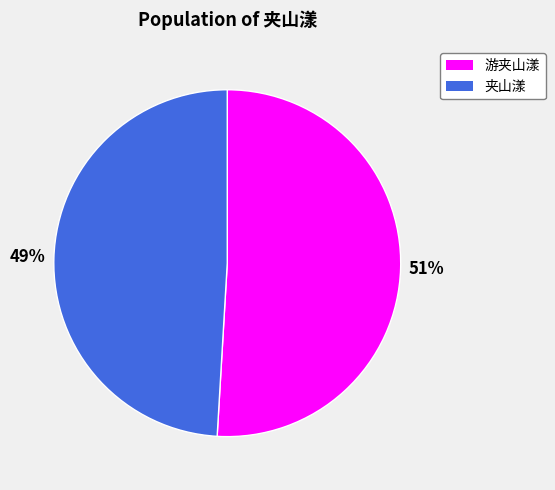

What percentage is the 夹山漾 slice, to the nearest percent?

49%